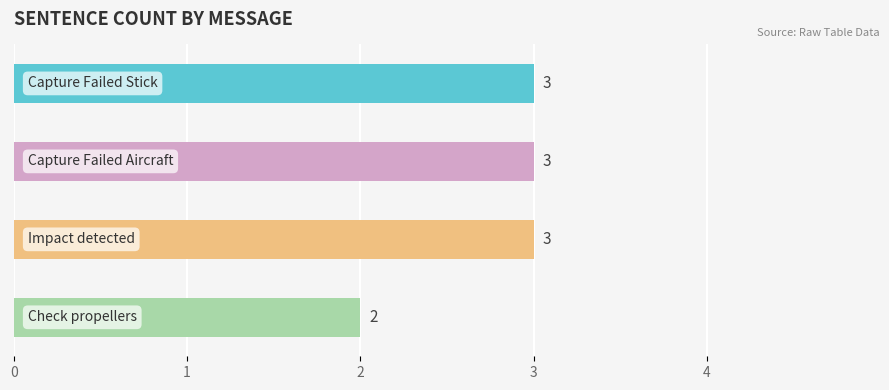

What is the change in value from Capture Failed Stick to Check propellers?

-1